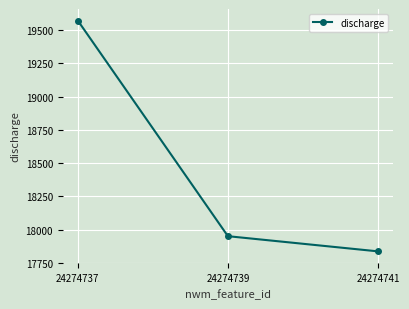

Is it true that the value at 24274739 is 9139.5?

False